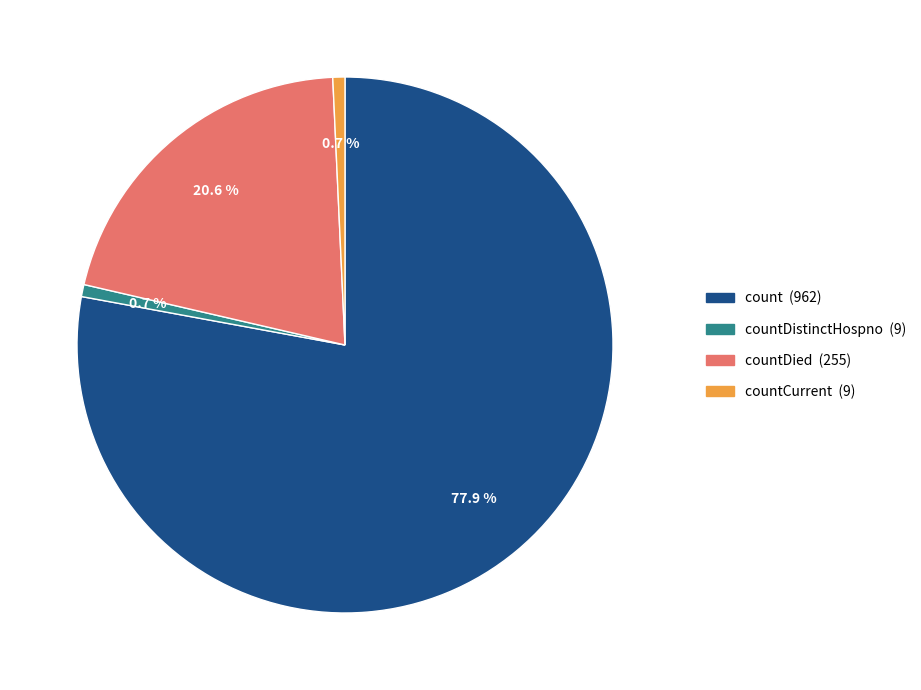

Does any single category account for the majority?

Yes